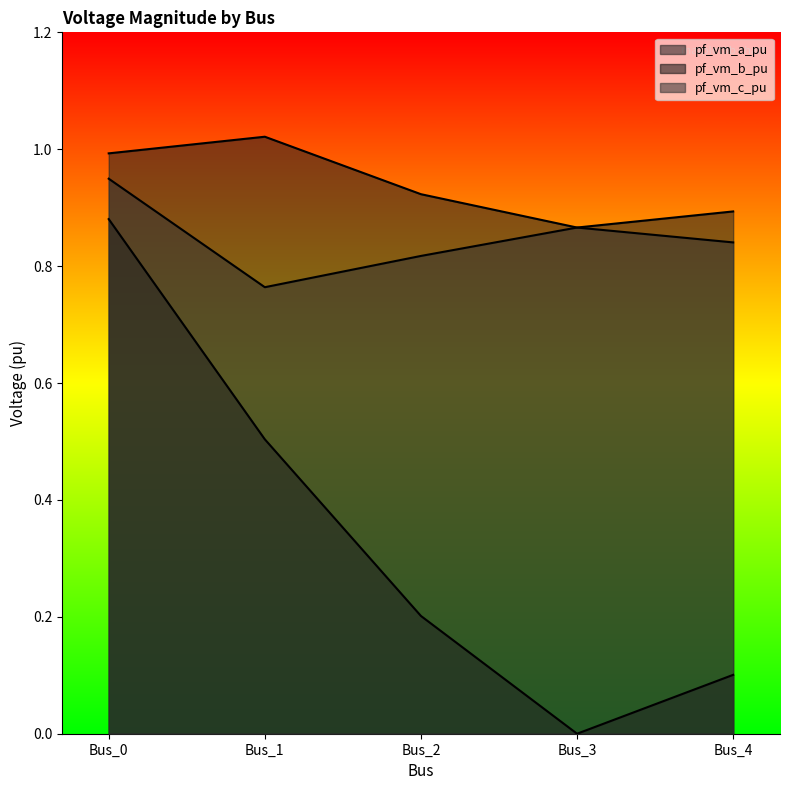

List the series in order of their peak value, highest first.

pf_vm_a_pu, pf_vm_c_pu, pf_vm_b_pu